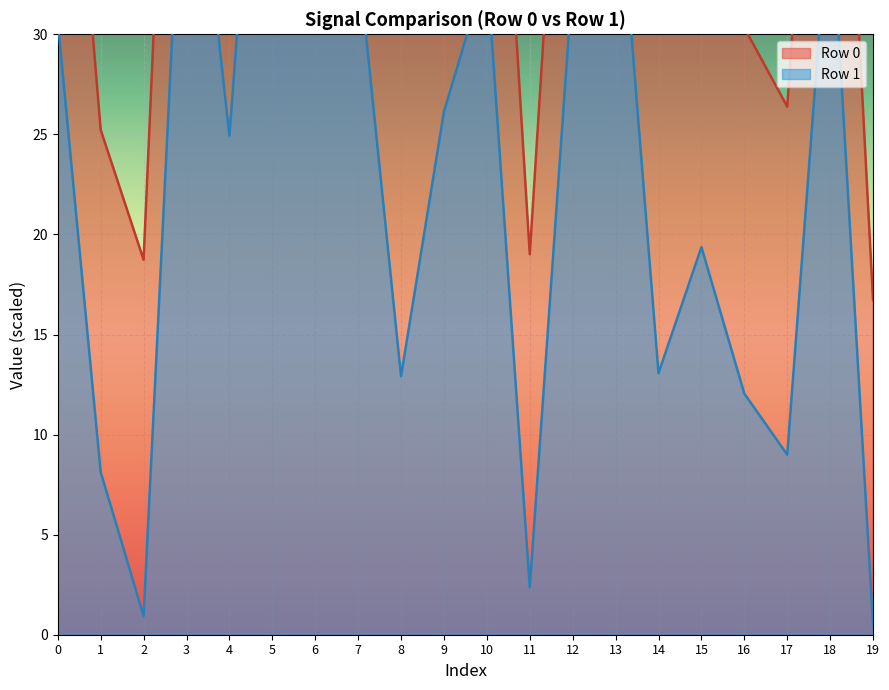

What is the value of the Row 0 point at the 13th from the left?

52.9